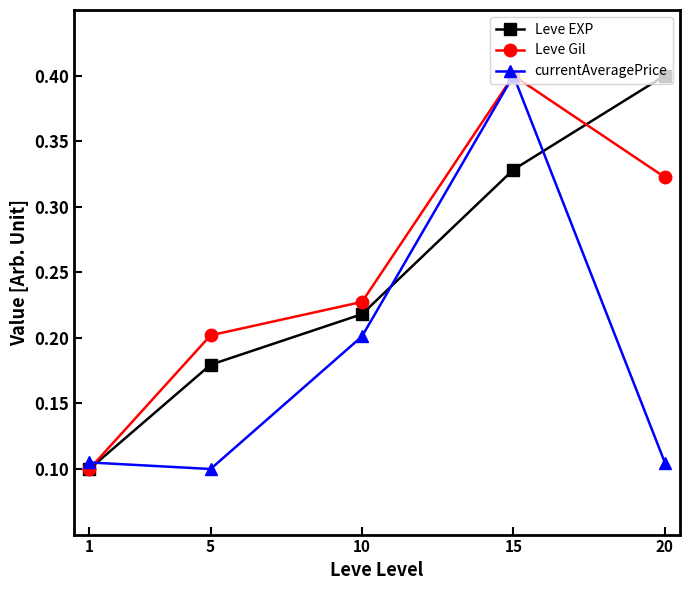

Is it true that Leve EXP equals 0.4 at 20?

True